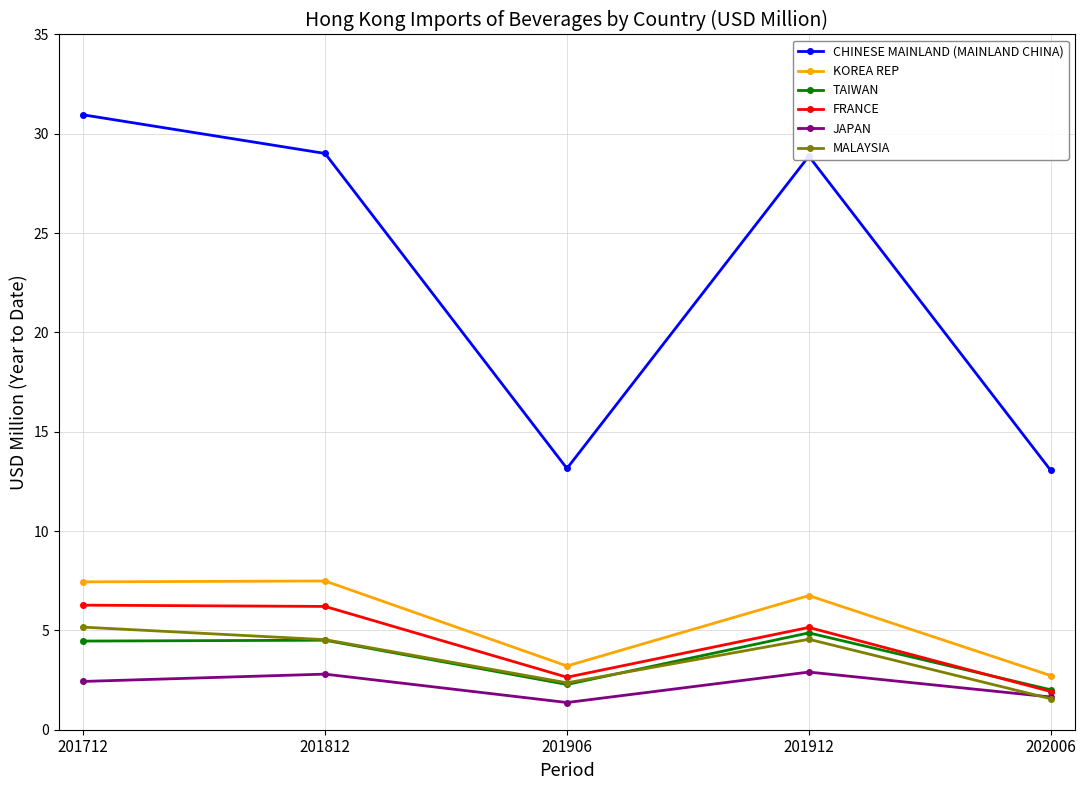

Read the FRANCE value at 201912.

5.1